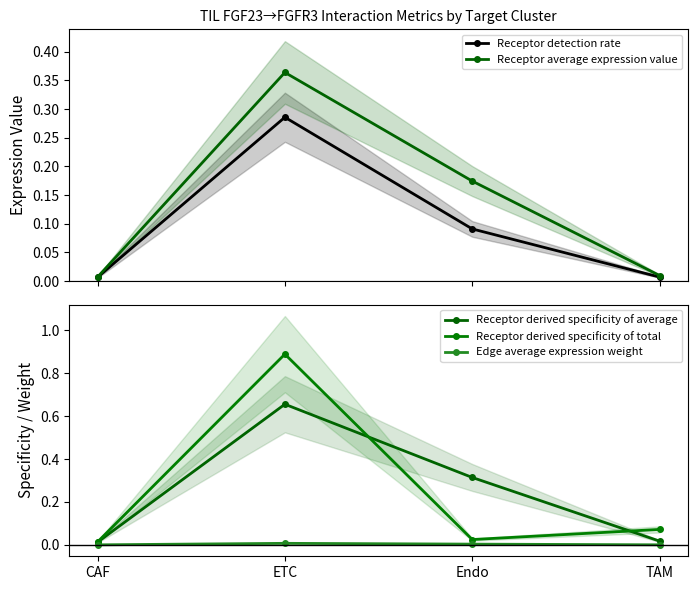

Rank the categories by Receptor detection rate value from lowest to highest.

CAF, TAM, Endo, ETC